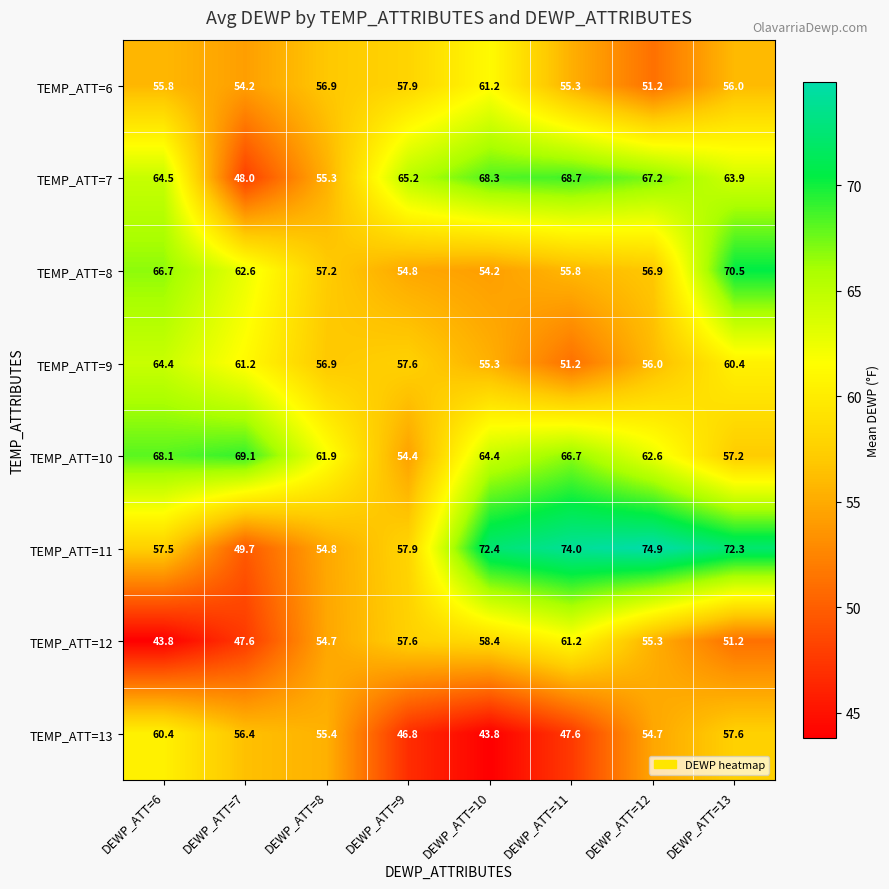

What is the difference between the maximum and minimum values in the TEMP_ATT=13 series?

16.6